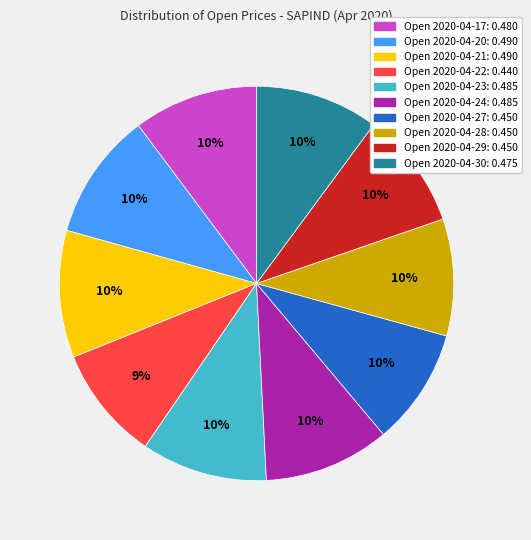

Is there any slice that represents more than half of the pie?

No